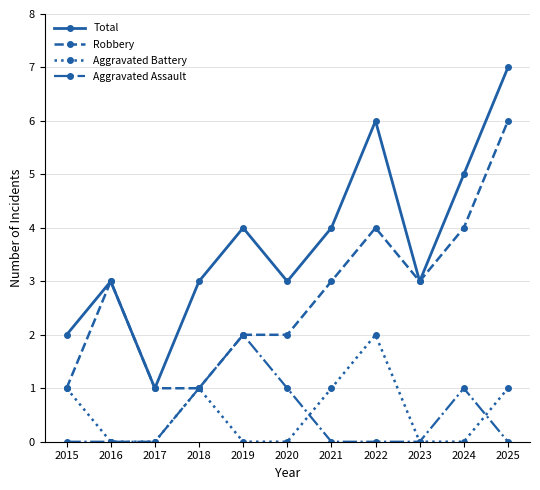

True or false: Aggravated Assault has more than 0 interior local peaks.

True